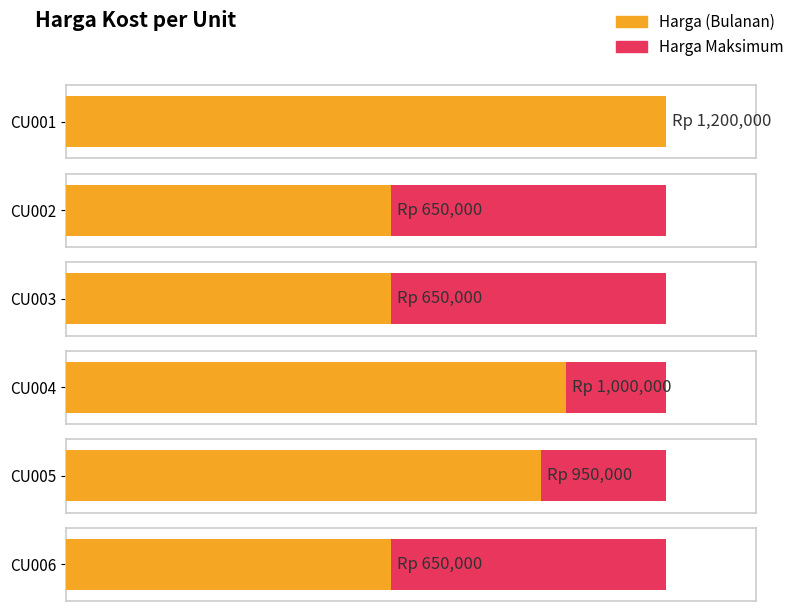

Read the value at CU002.

650000